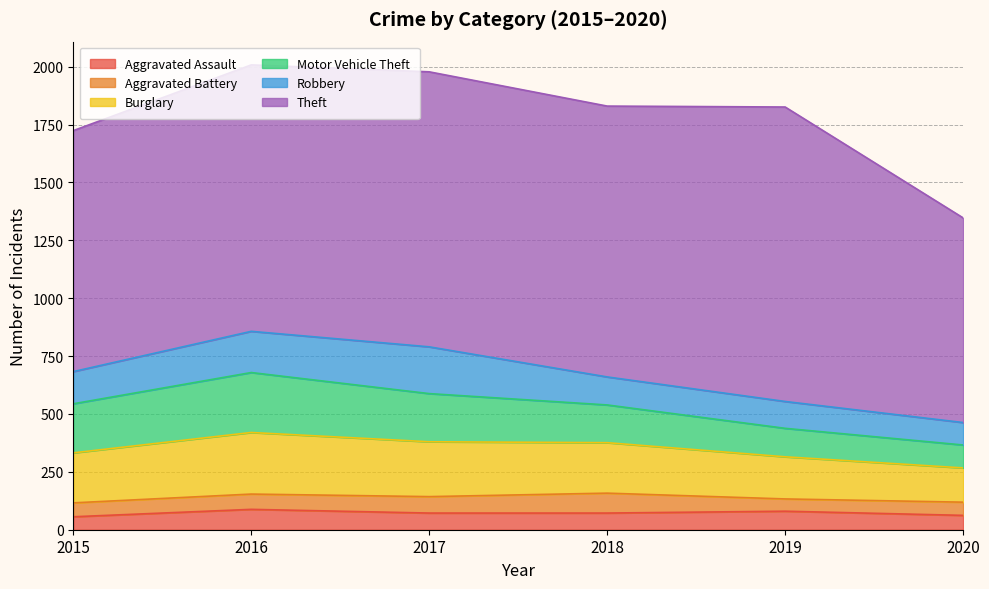

Is it true that Theft equals 1272 at 2019?

True